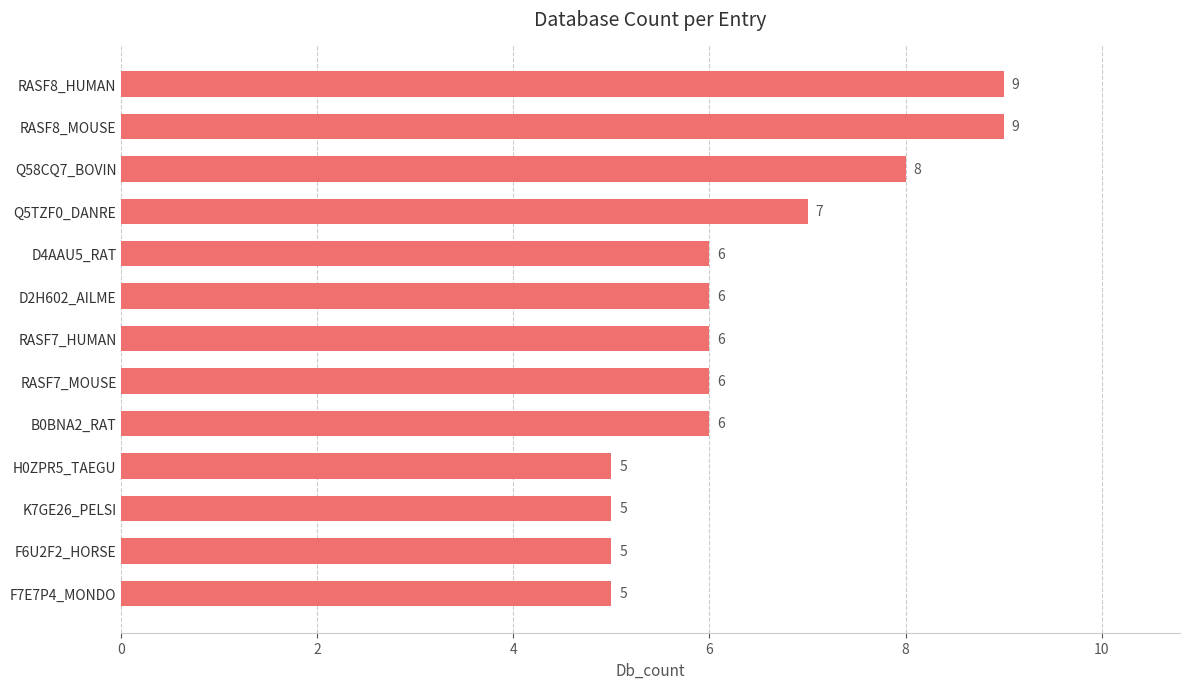

How many distinct data groups are displayed?

1